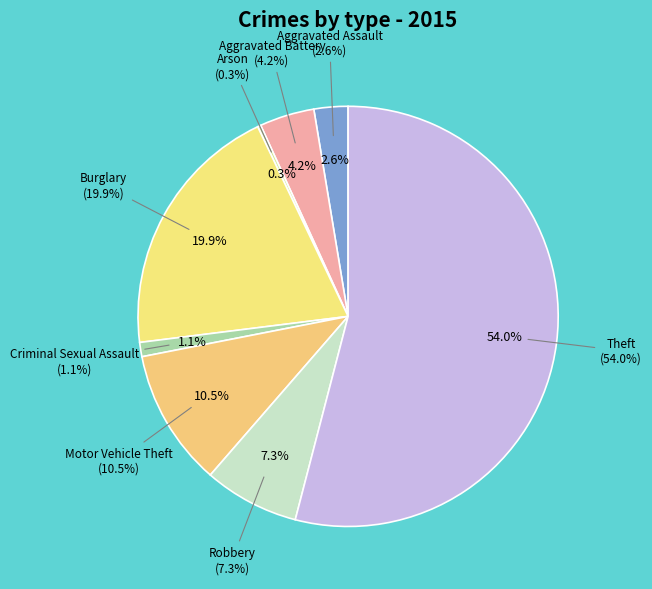

To the nearest percent, what portion does Theft represent?

54%